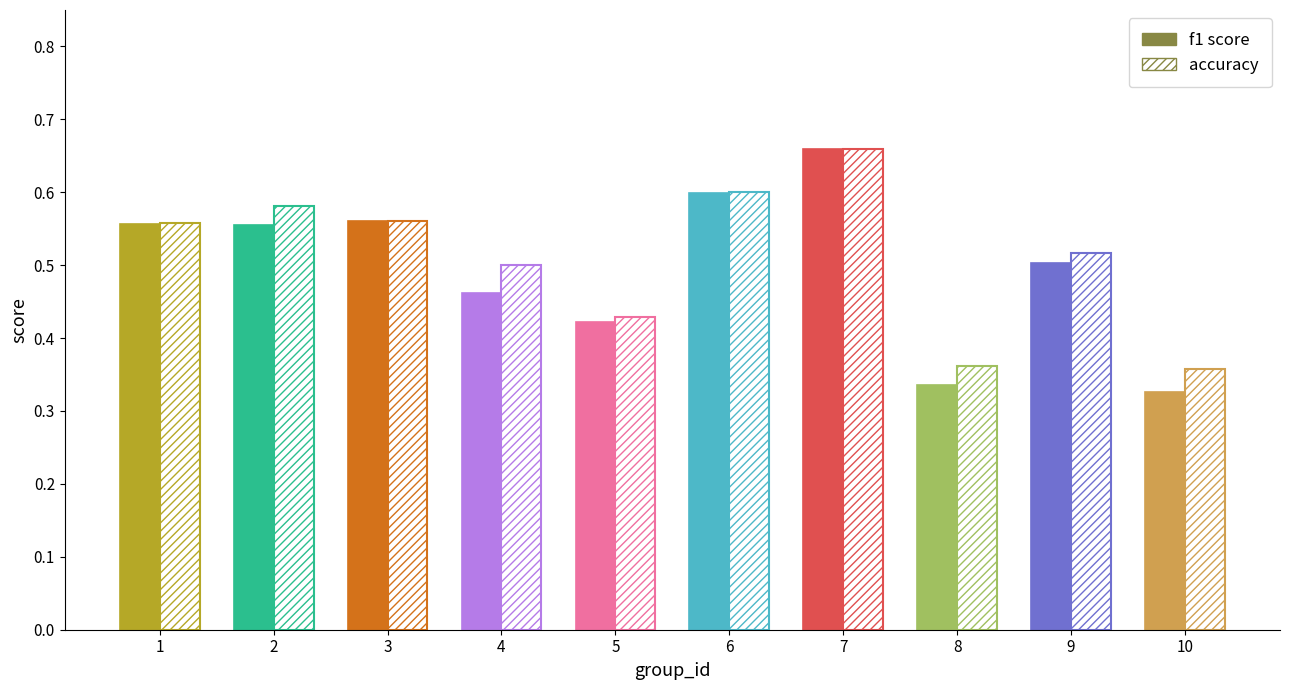

What is the difference between the maximum and second lowest values in the accuracy series?

0.3